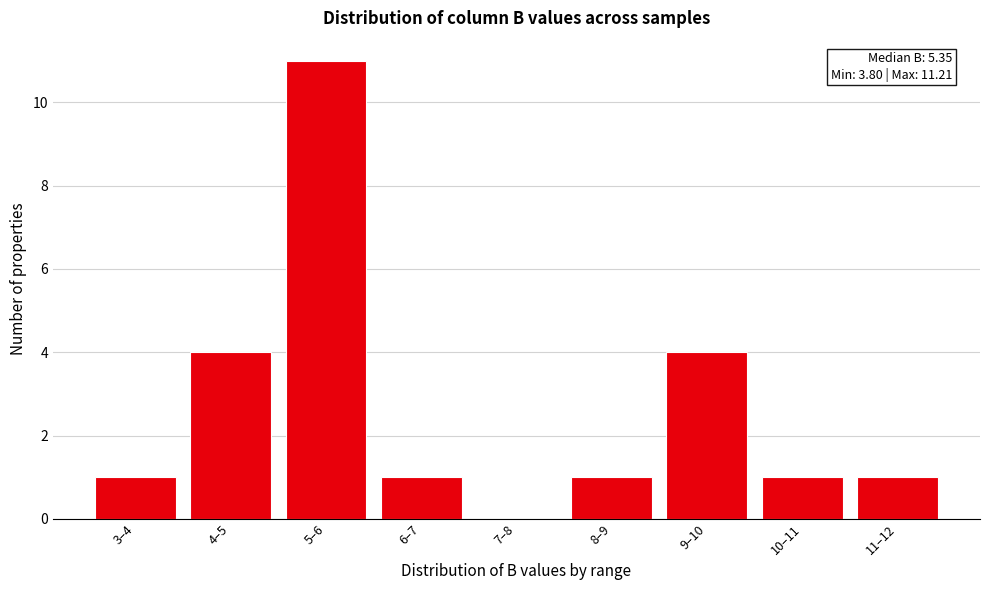

Reading left to right, list all the values displayed in this chart.

3–4=1	4–5=4	5–6=11	6–7=1	7–8=0	8–9=1	9–10=4	10–11=1	11–12=1